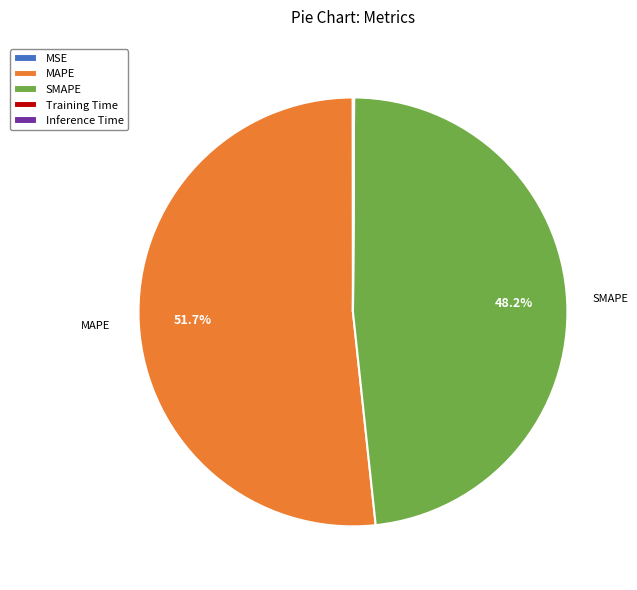

Does any single category account for the majority?

Yes